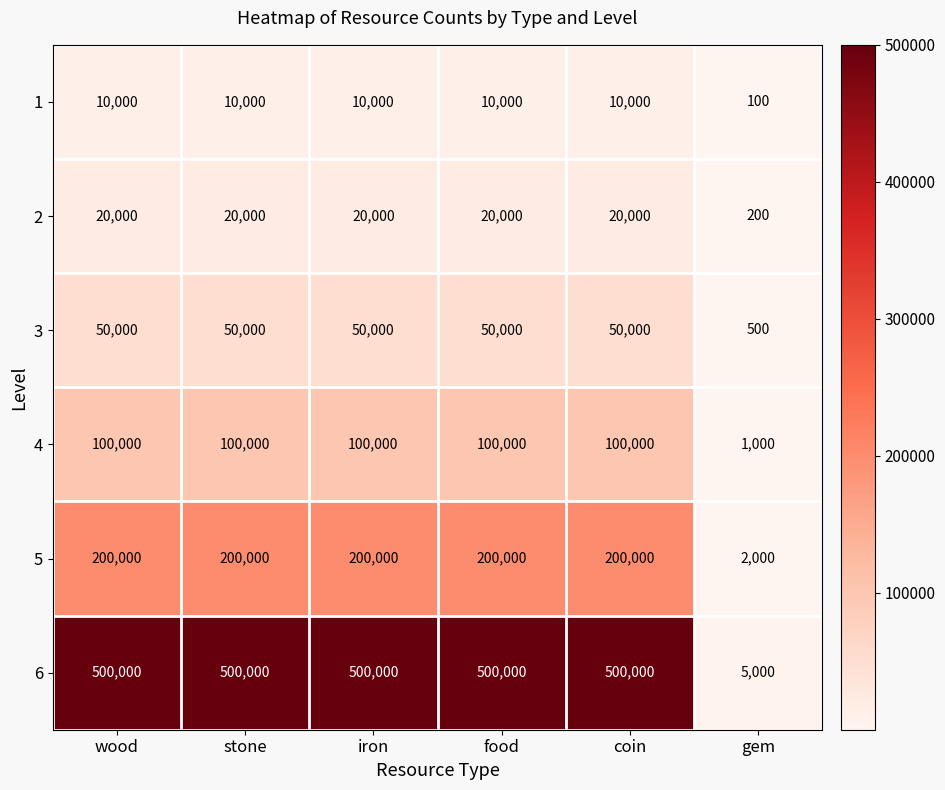

At how many categories does at least one series exceed 17018?

5